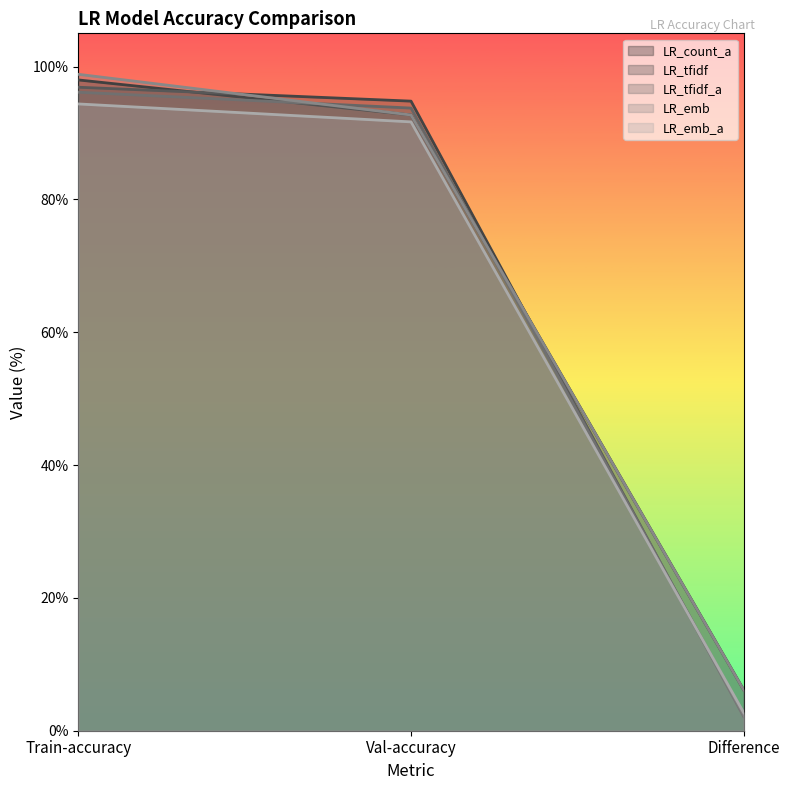

What is the difference between the maximum and minimum values in the LR_tfidf series?

94.8